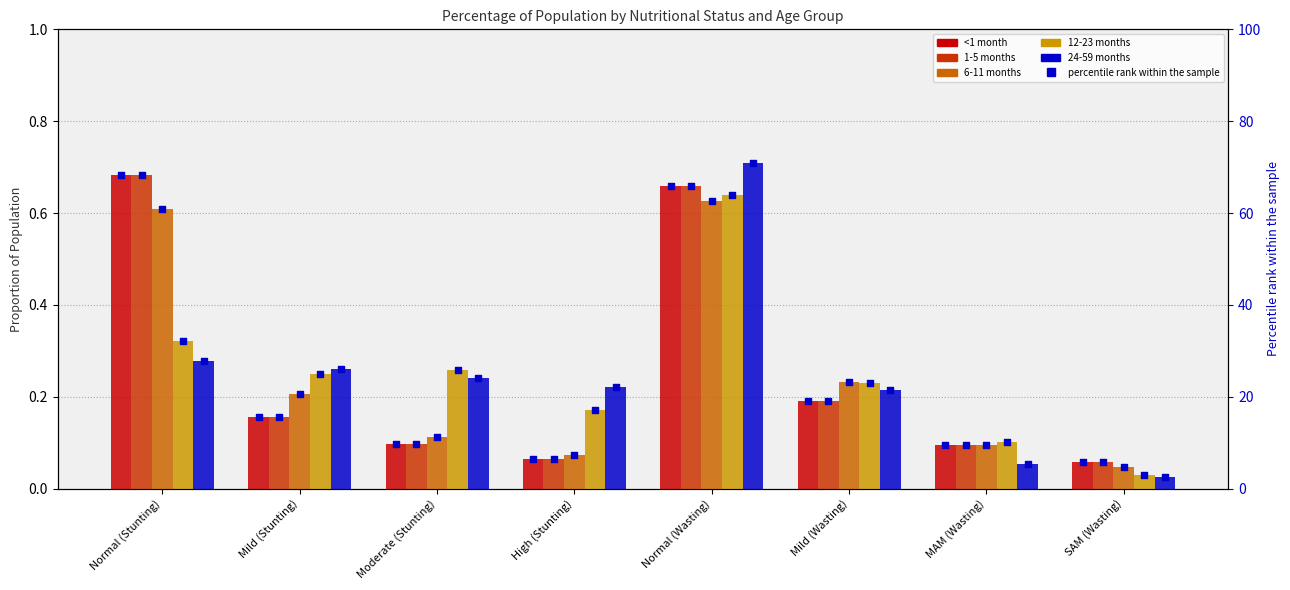

At how many categories does at least one series exceed 36?

2